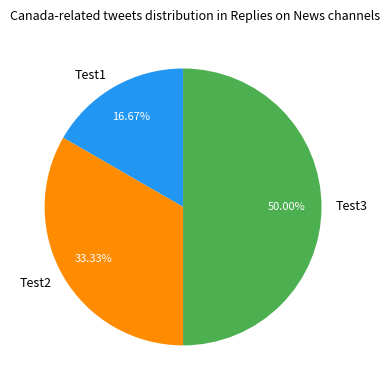

What is the total percentage of Test2 and Test1?

50.0%